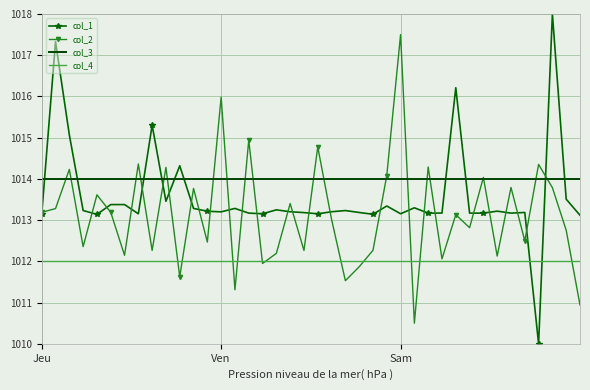

True or false: col_3 and col_4 cross at least once.

False